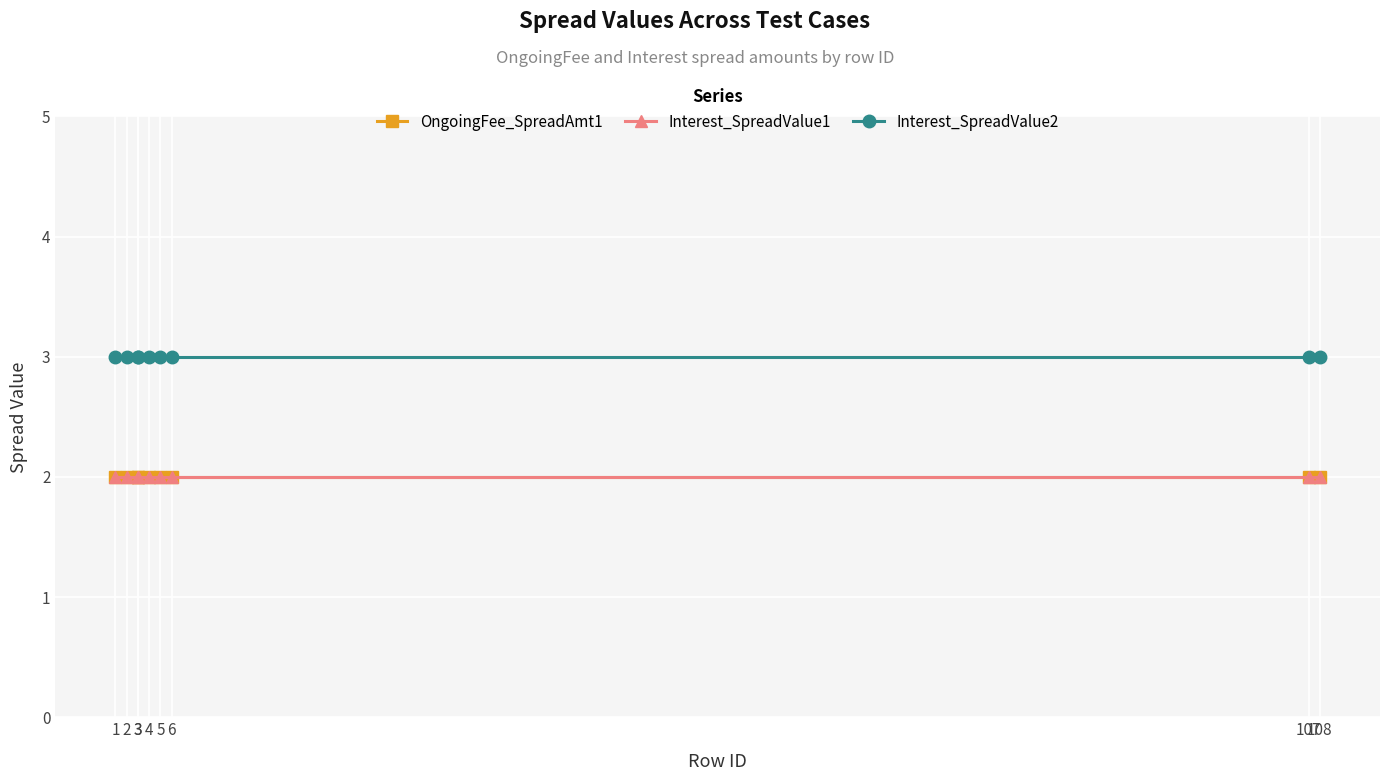

The Interest_SpreadValue2 series shows 1 at 108. True or false?

False